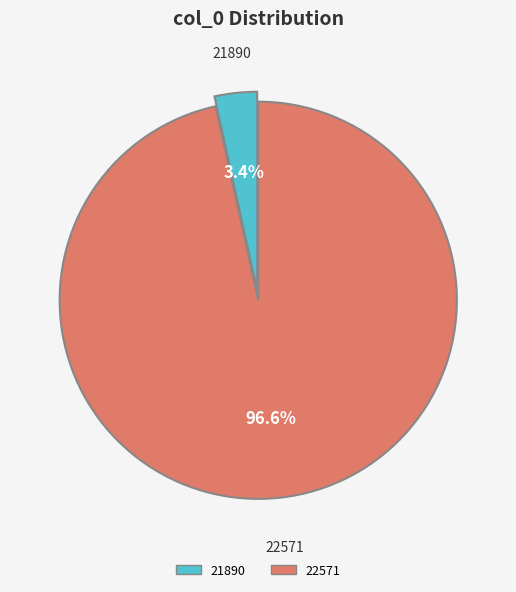

What is the majority slice?

22571